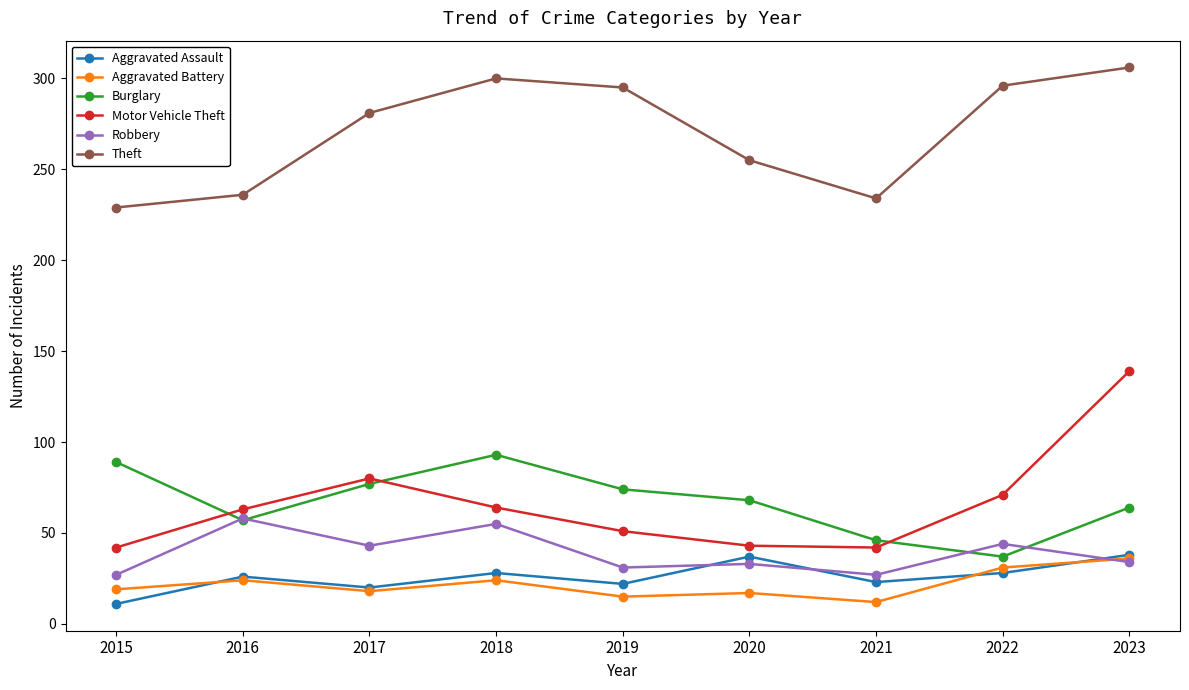

Rank the series at 2015 from highest to lowest value.

Theft, Burglary, Motor Vehicle Theft, Robbery, Aggravated Battery, Aggravated Assault